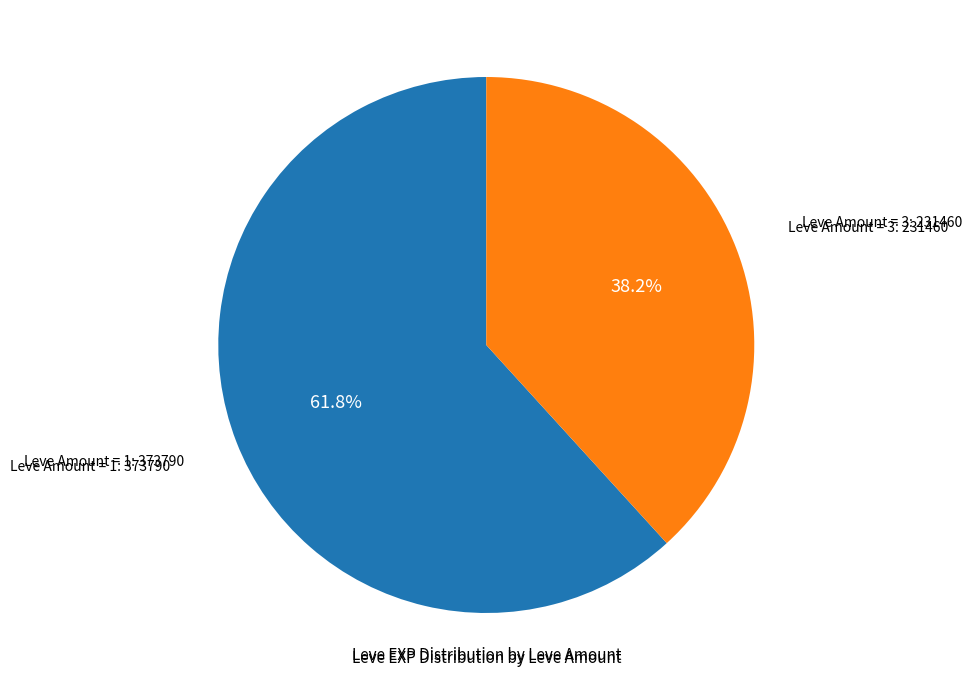

How many slices are in this pie chart?

2